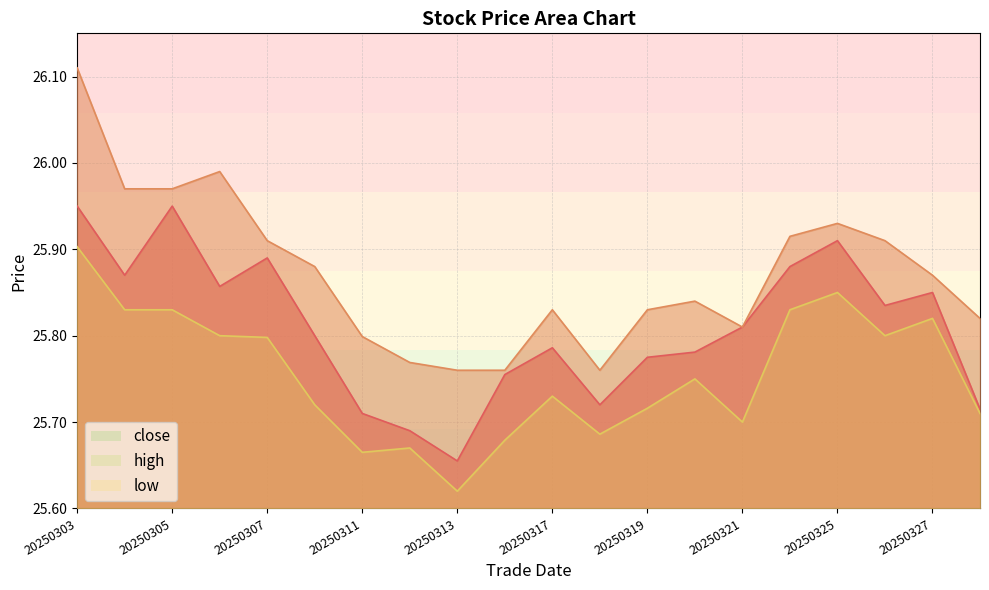

What is the sum of the high values at 20250321 and 20250312?

51.6